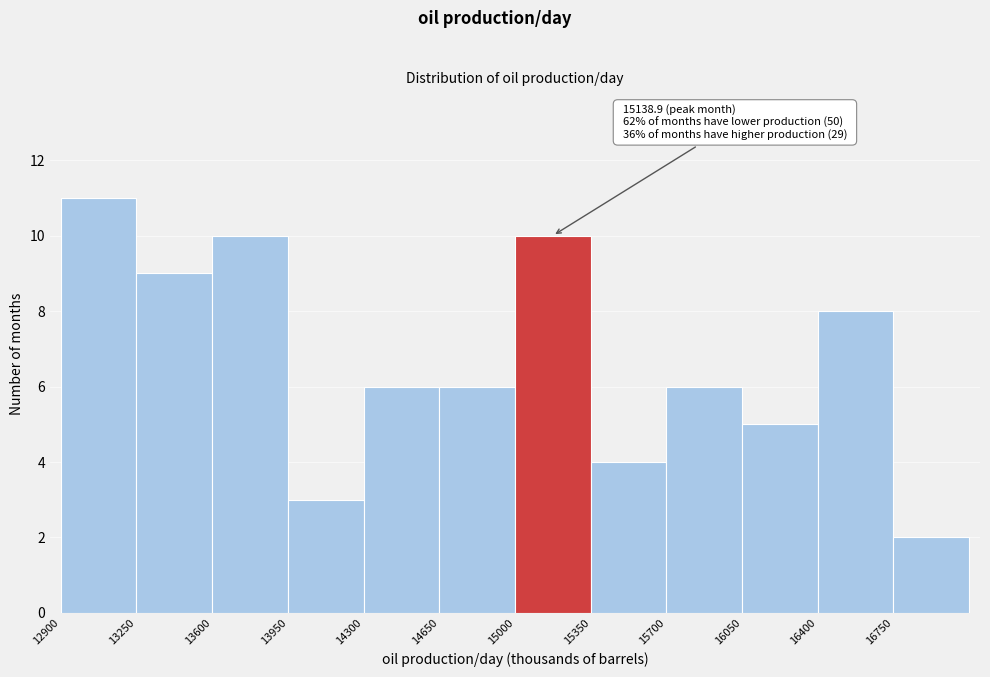

Which range on the x-axis has the tallest bar?

12900 to 13250